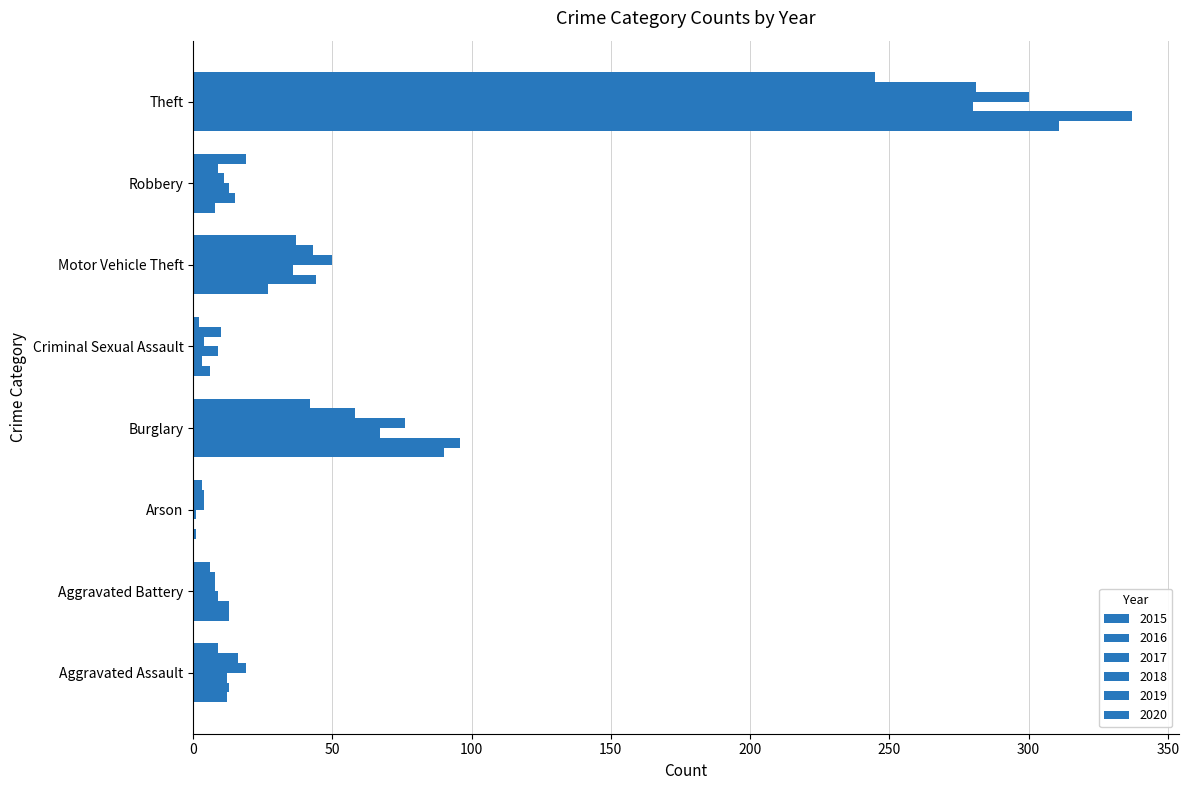

List the series in order of their peak value, lowest first.

2020, 2017, 2019, 2018, 2015, 2016